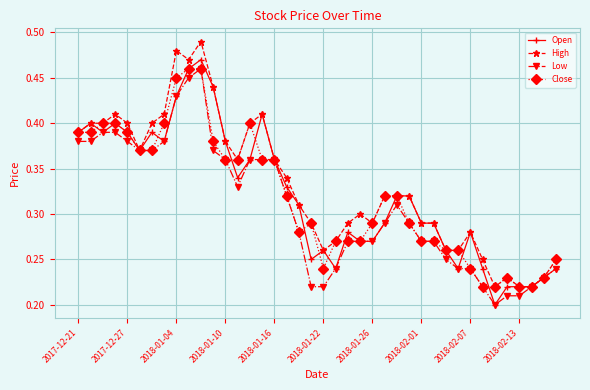

At how many categories does at least one series exceed 0?

40